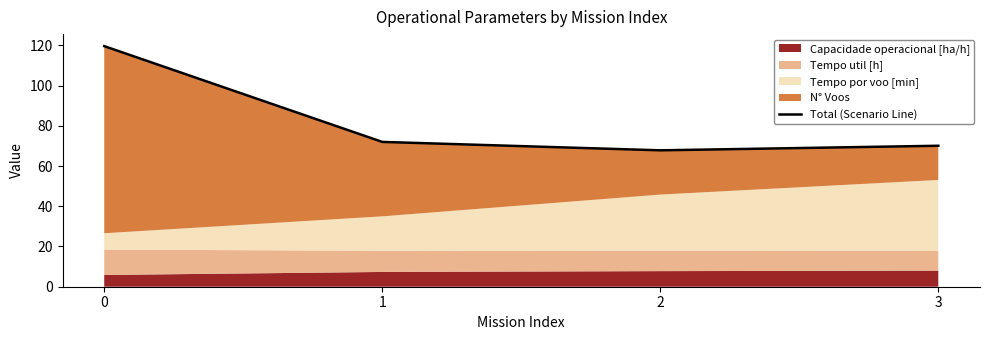

At which label is the value closest to 93?

1